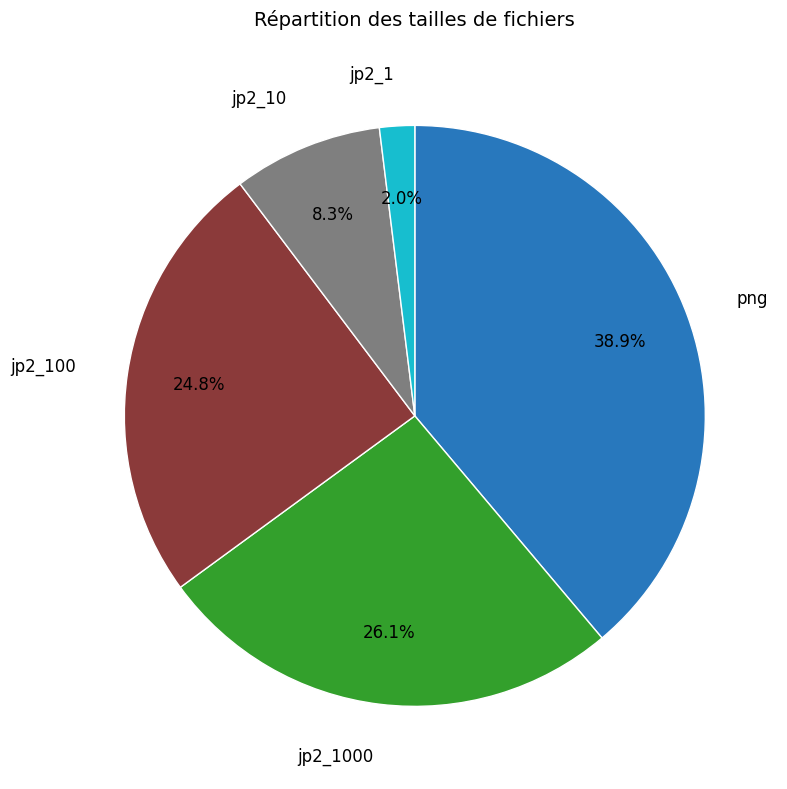

Is there any slice that represents more than half of the pie?

No